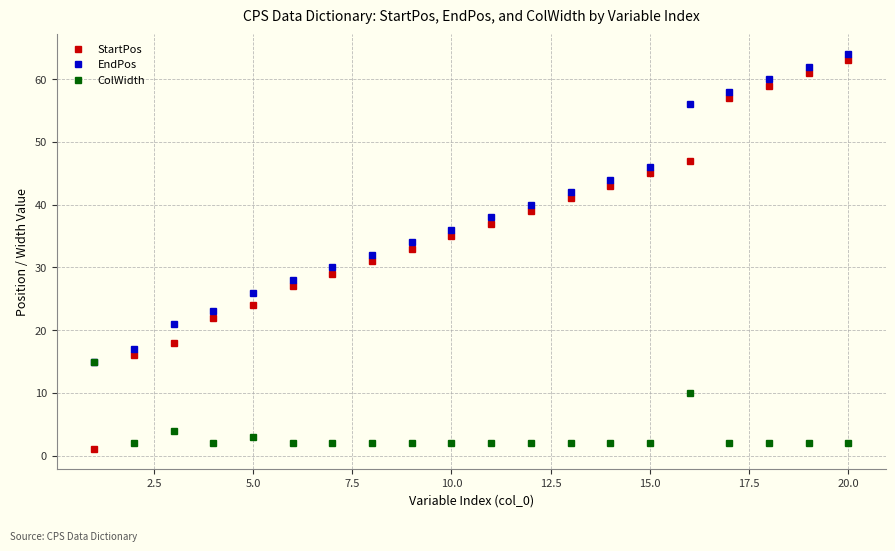

What is the value of the EndPos point at the 9th from the left?

34